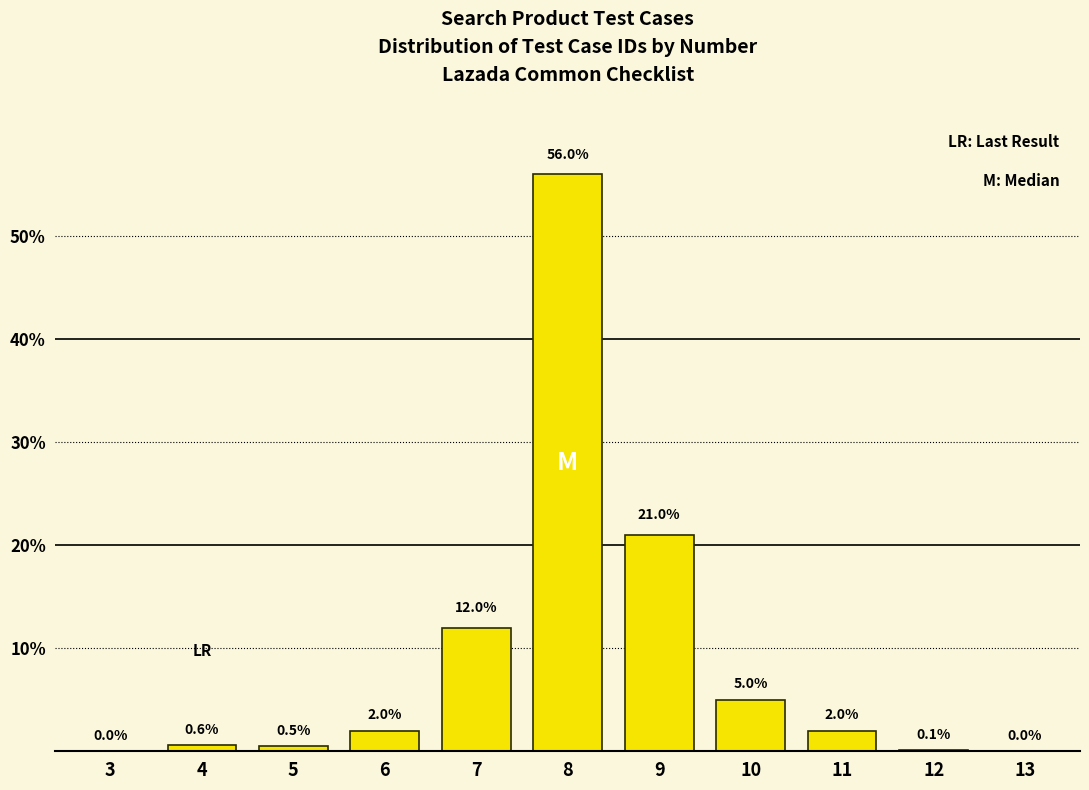

Reading left to right, list all the values displayed in this chart.

3=0.0	4=0.6	5=0.5	6=2.0	7=12.0	8=56.0	9=21.0	10=5.0	11=2.0	12=0.1	13=0.0